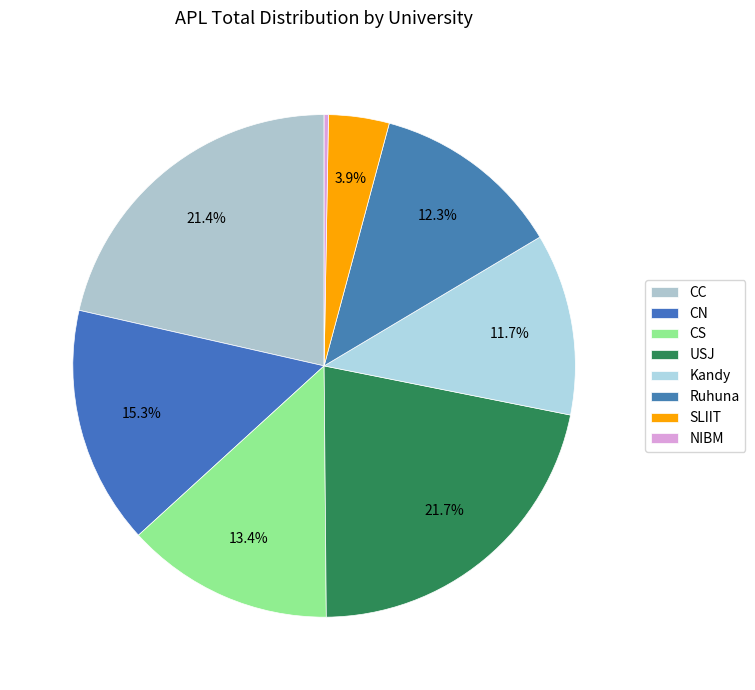

Which slice is the largest?

USJ